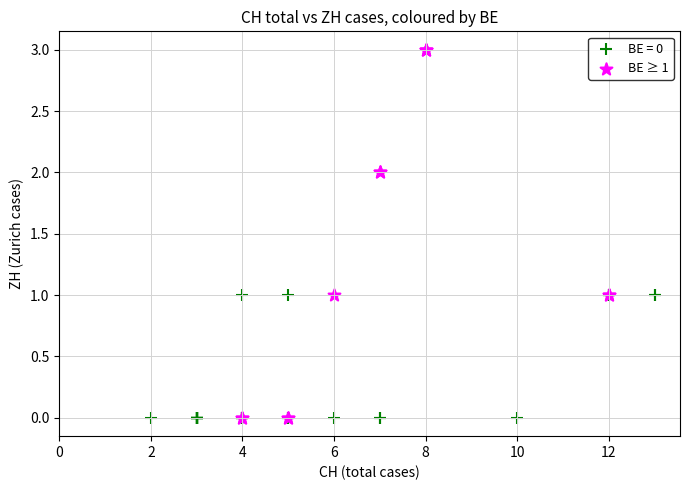

Which series contains the highest Y value?

BE ≥ 1